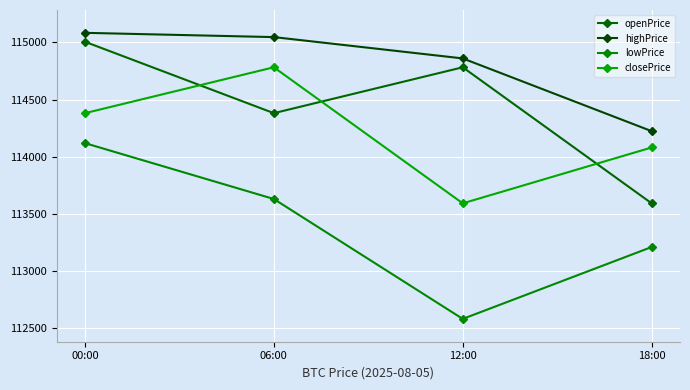

Which series has the largest range (max minus min)?

lowPrice